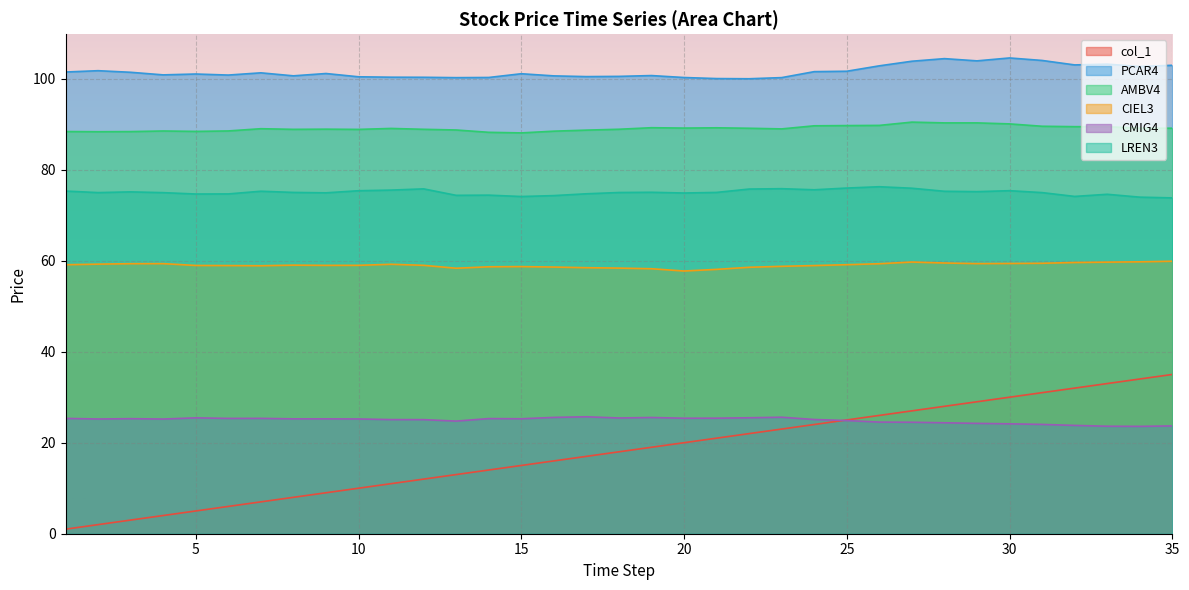

The CMIG4 series shows 24.2 at 29. True or false?

True